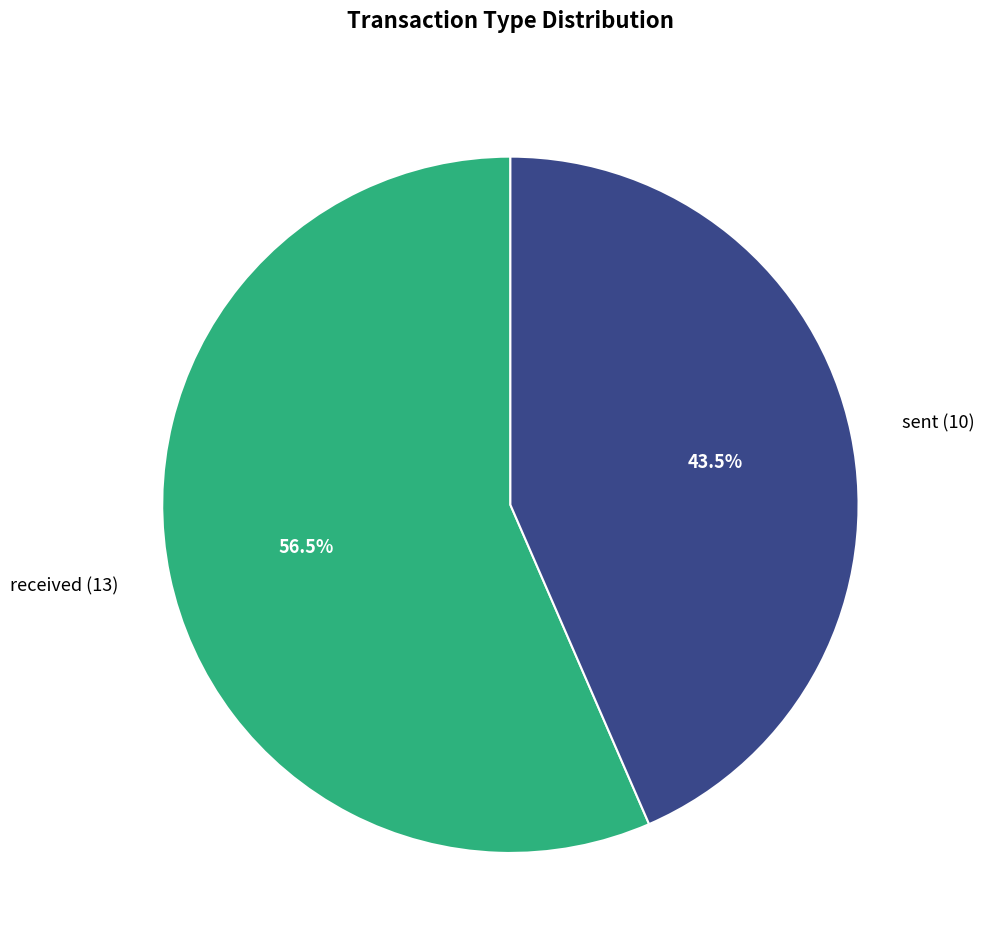

Rank the categories by value from lowest to highest.

sent, received